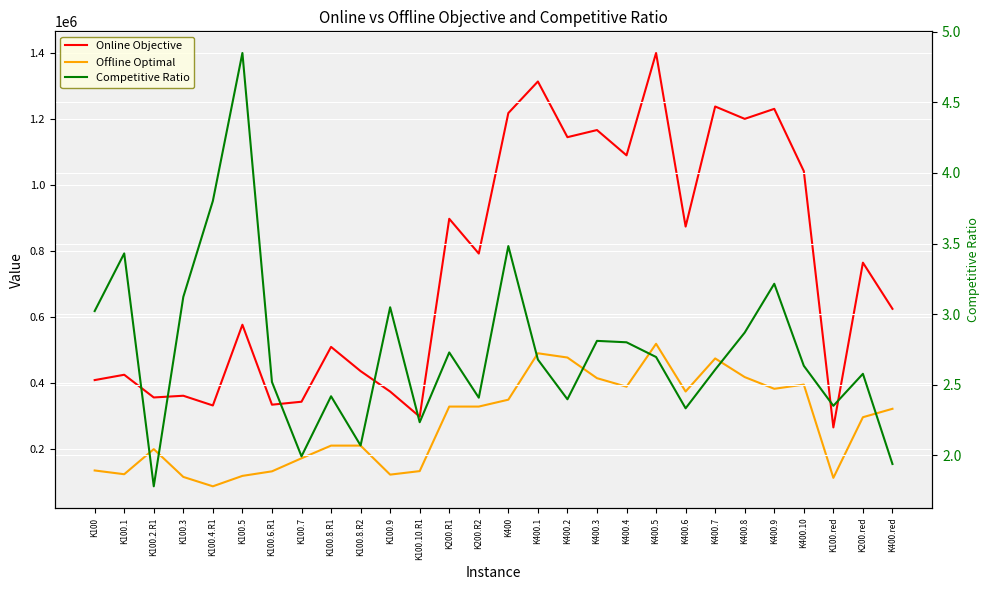

What is the difference between the Competitive Ratio values at K100.4.R1 and K100.5?

1.0